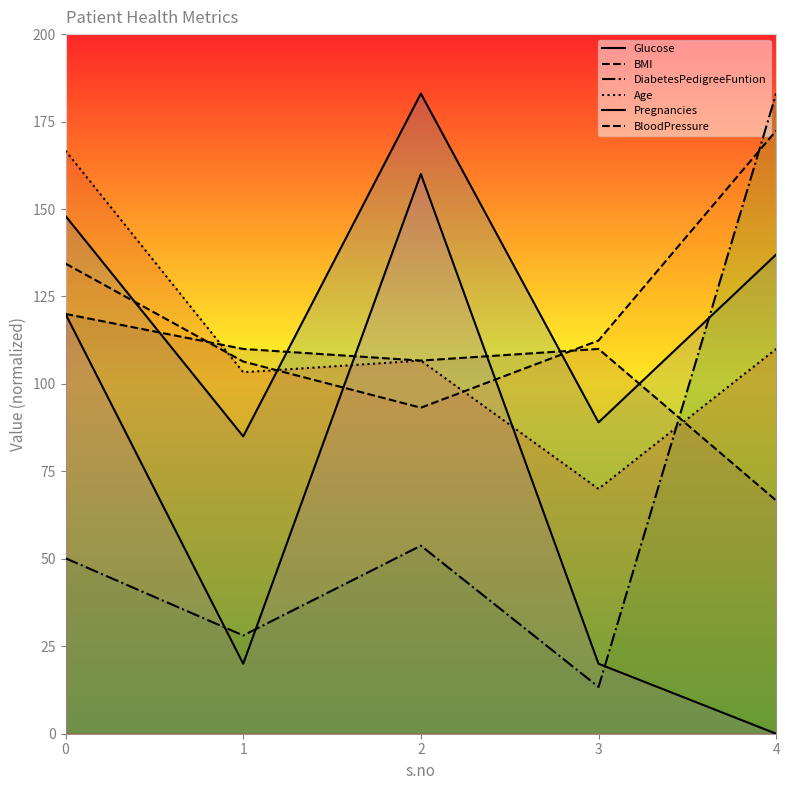

Read the BloodPressure value at 1.

110.0